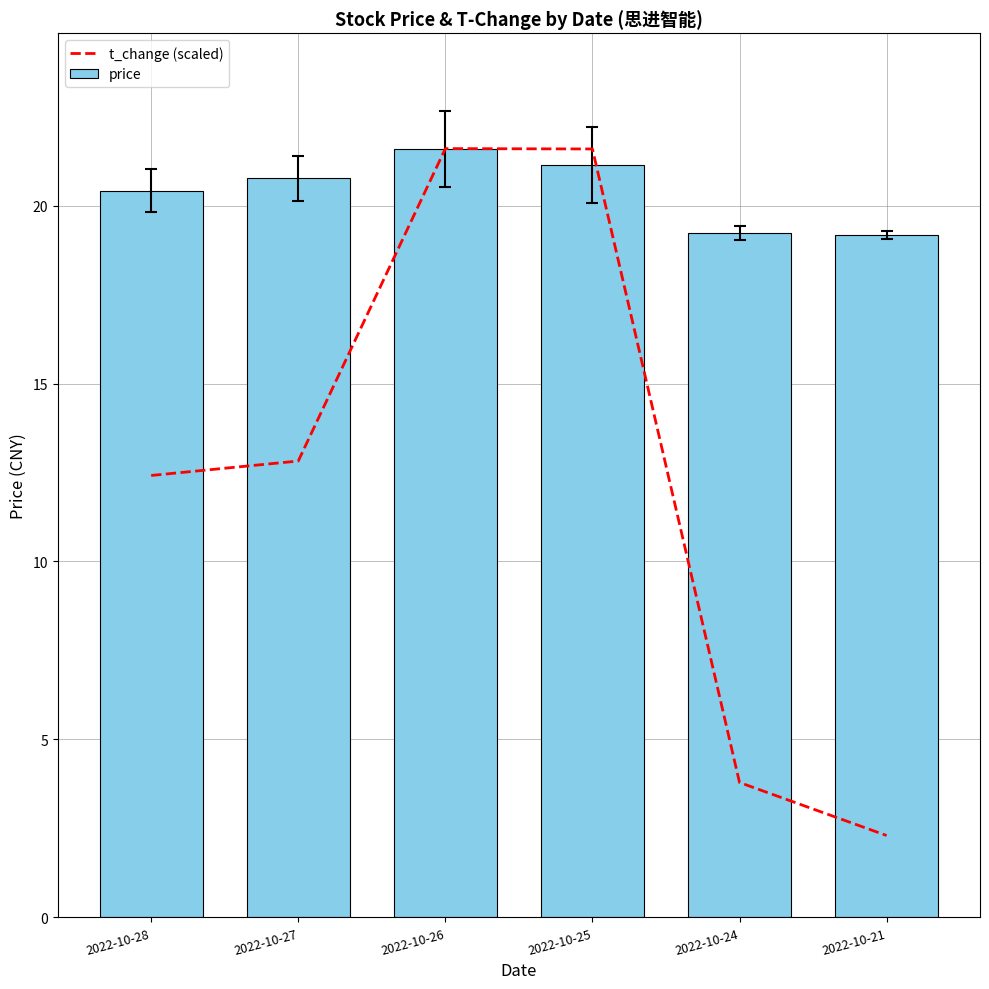

How many data points does each series have?

6